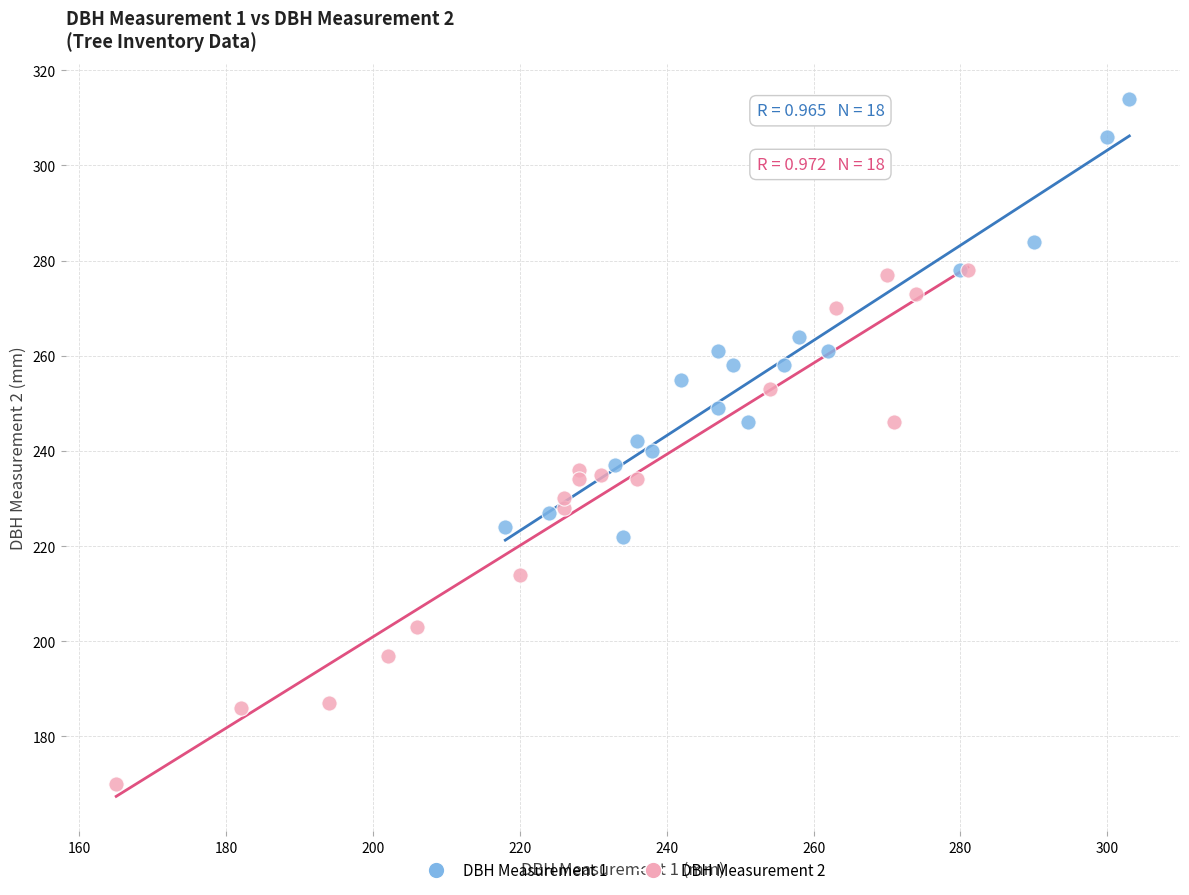

Which series reaches the maximum Y coordinate?

DBH Measurement 1